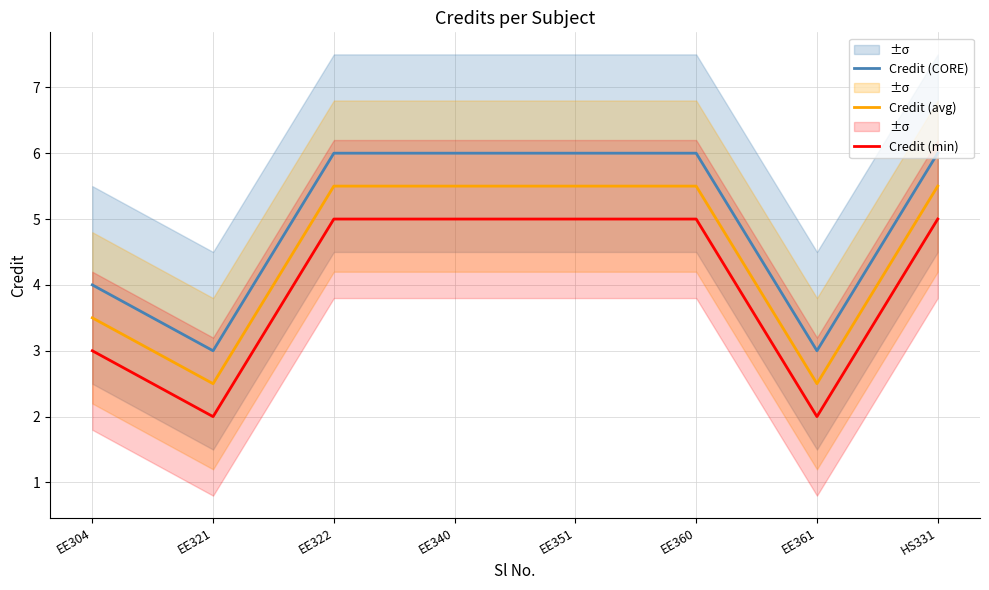

True or false: Credit (min) has a value of 2.0 at EE321.

True